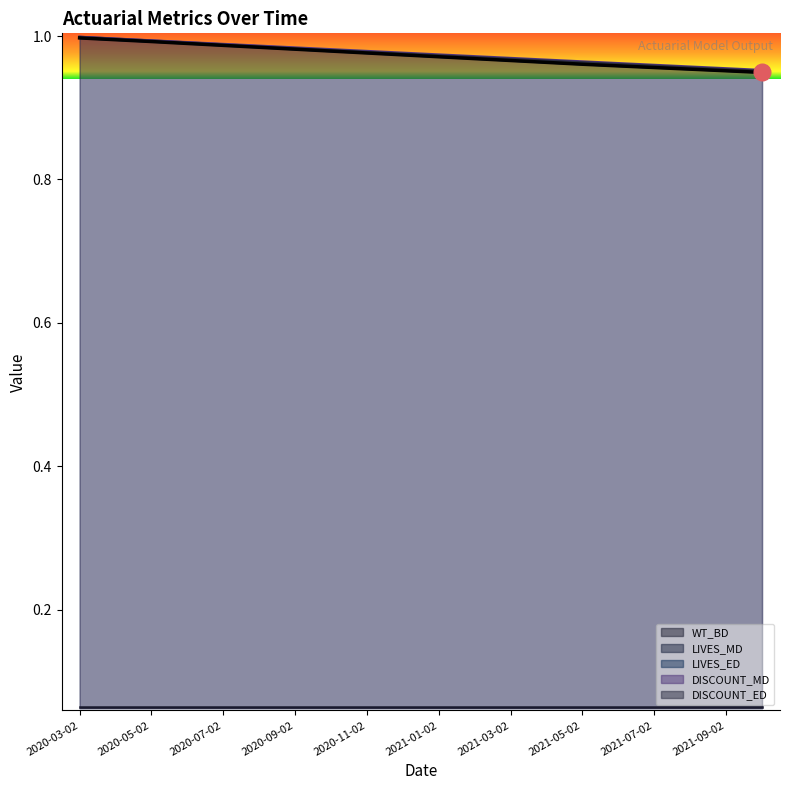

How many lines are shown in the chart?

4